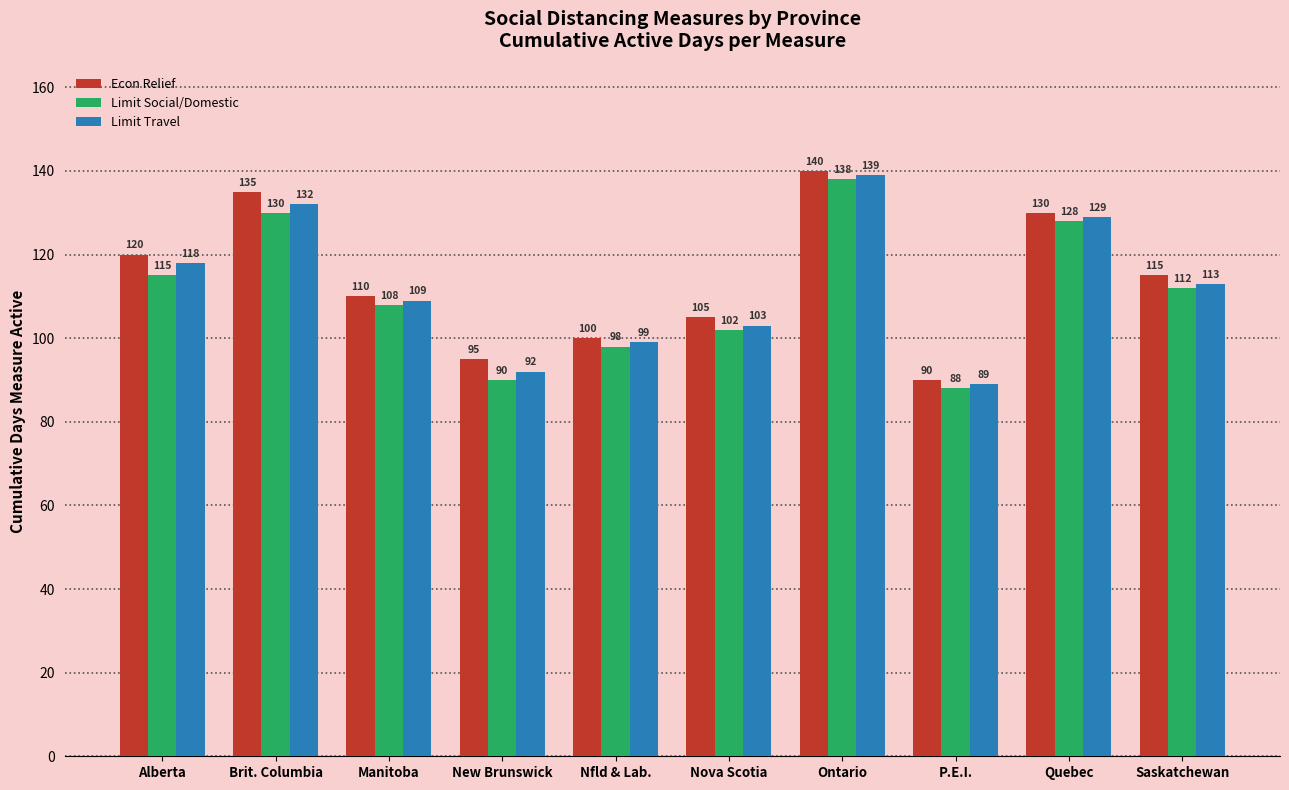

What is the smallest value displayed?

88